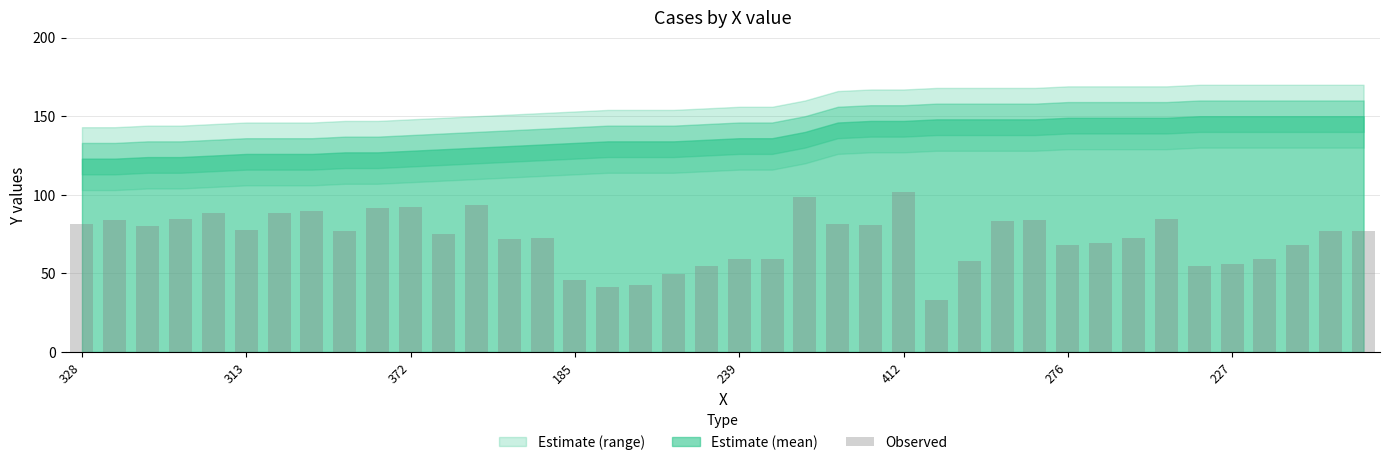

What is the sum of all values?

2907.7